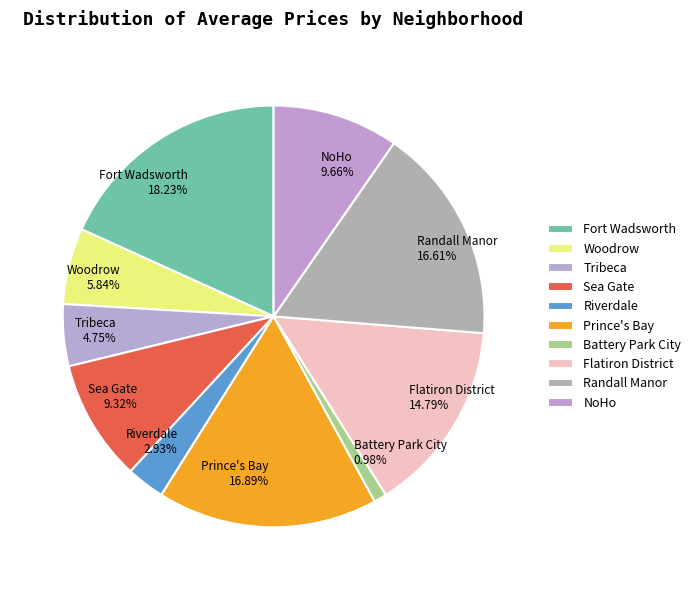

Count the number of slices in the pie.

10